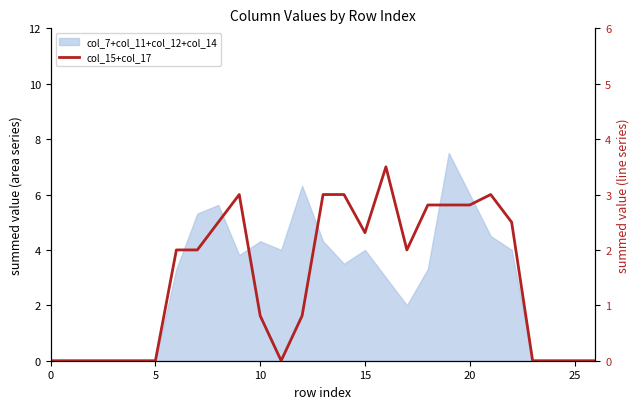

The value at 26 is -1.3. True or false?

False